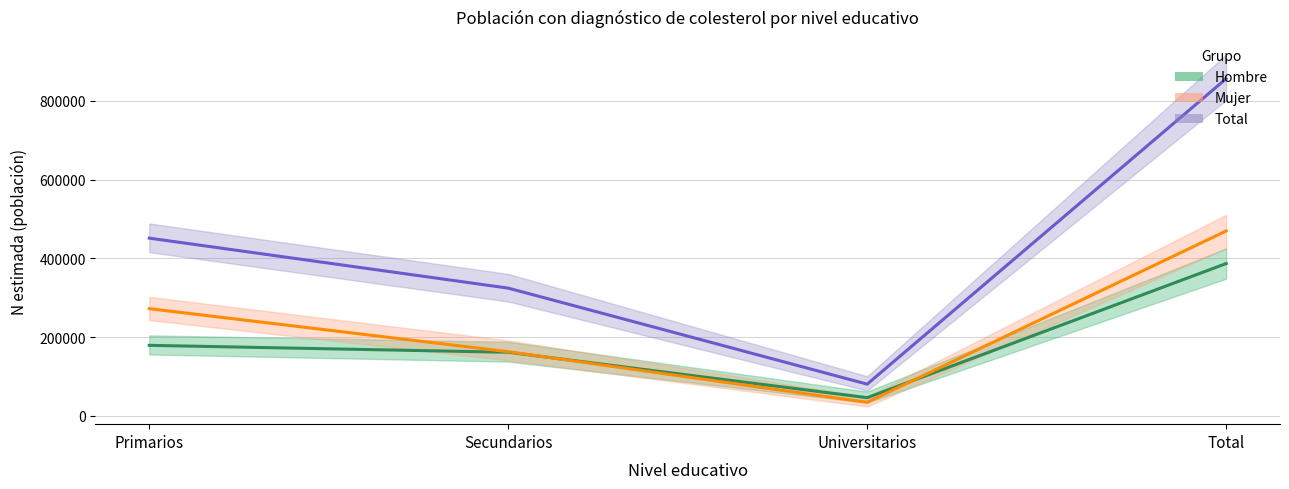

Is it true that Hombre (Estimación) equals 264670 at Total?

False